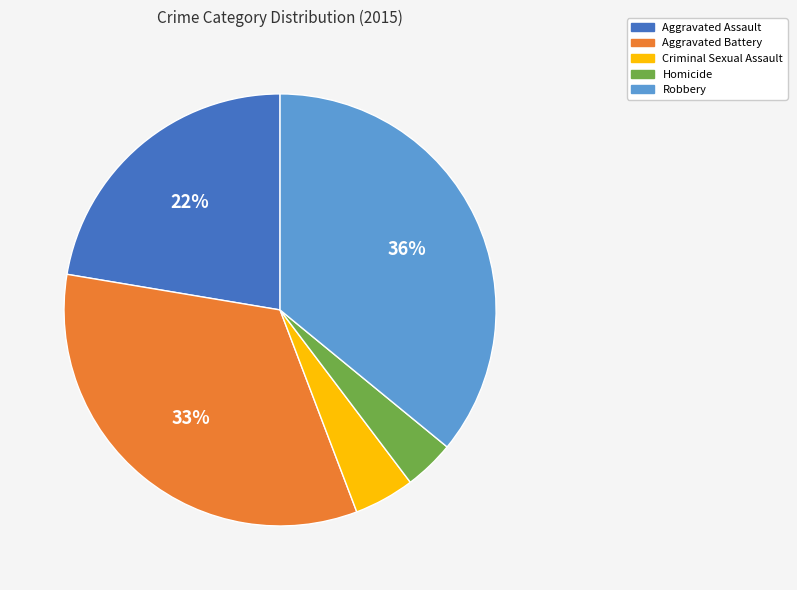

Count the number of slices in the pie.

5